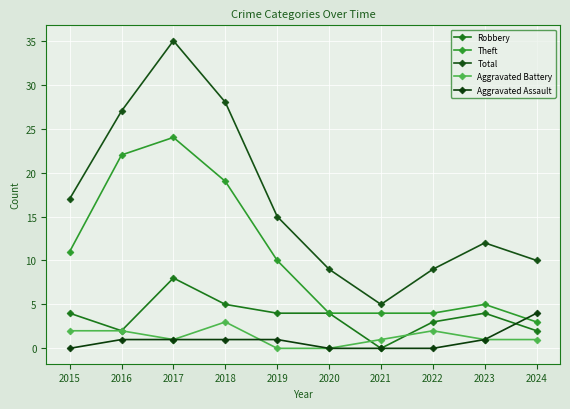

Is the value of Robbery at 2018 greater than the value of Total at 2020?

No